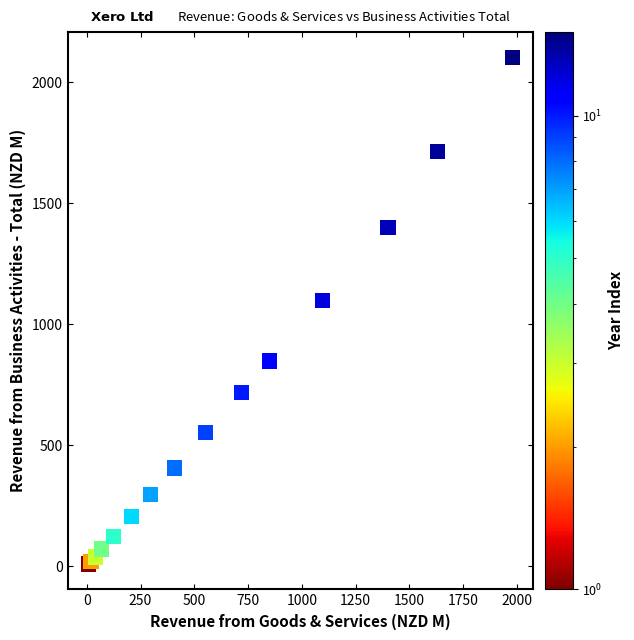

What Y value in the scatter plot is closest to 1056?

1096.8